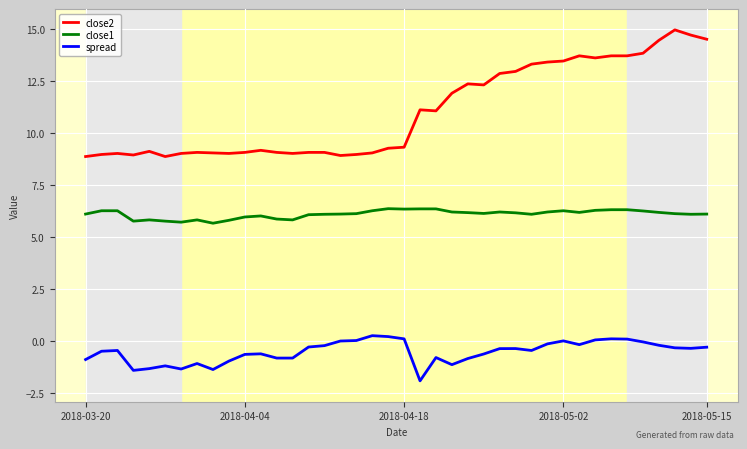

True or false: close2 and close1 cross at least once.

False